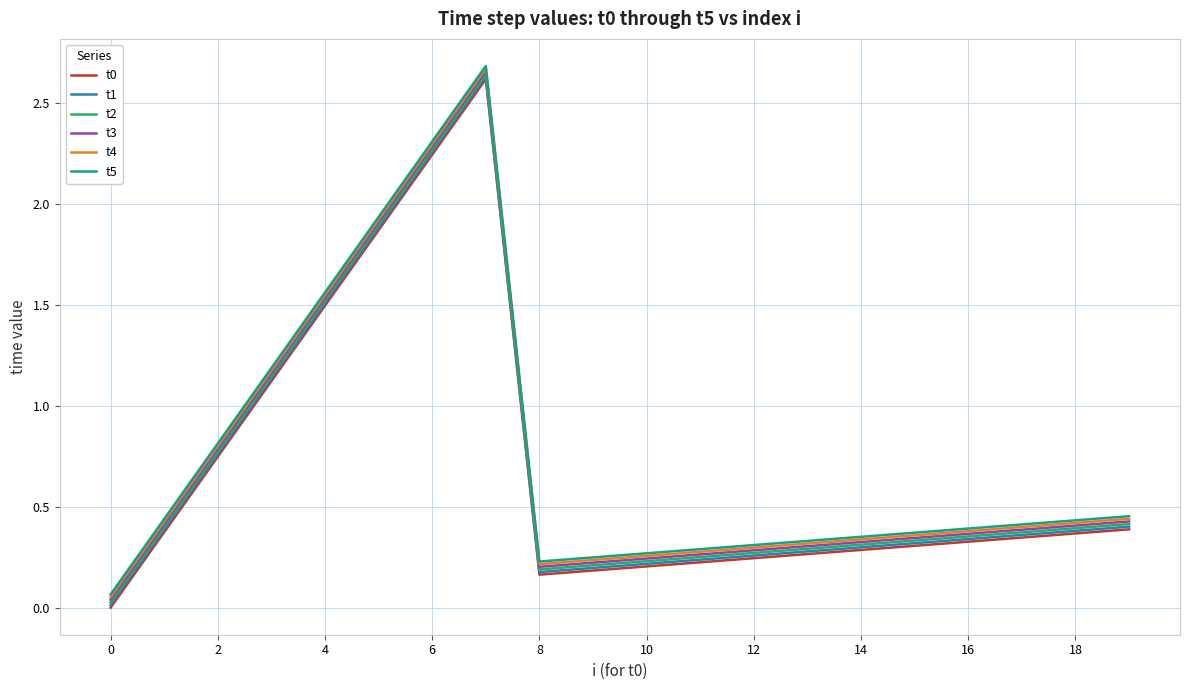

True or false: t1 and t4 intersect in this chart.

False